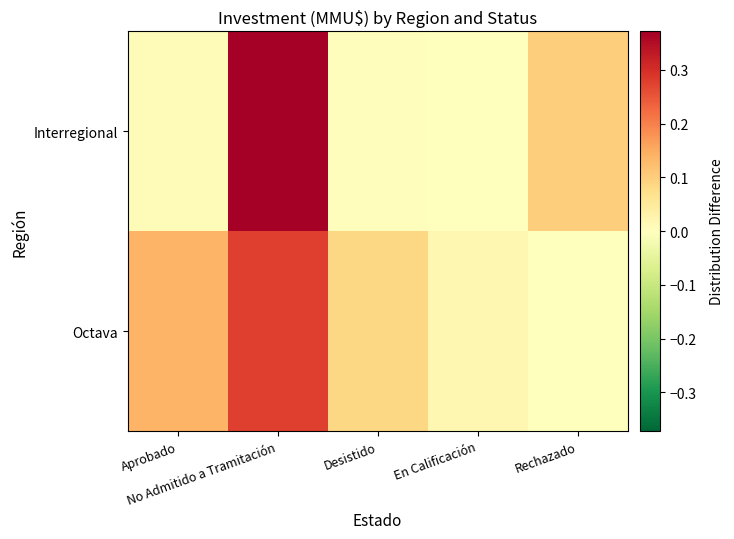

What is the difference between the highest and lowest values at Rechazado?

0.1